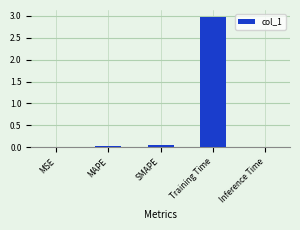

Which has a higher value, Training Time or Inference Time?

Training Time